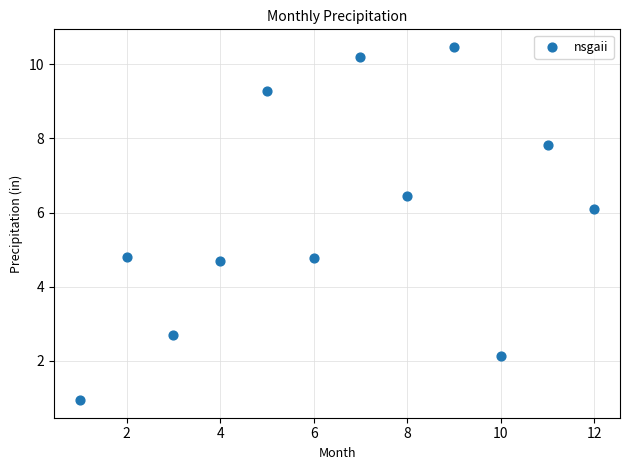

What is the average Y value?

5.9